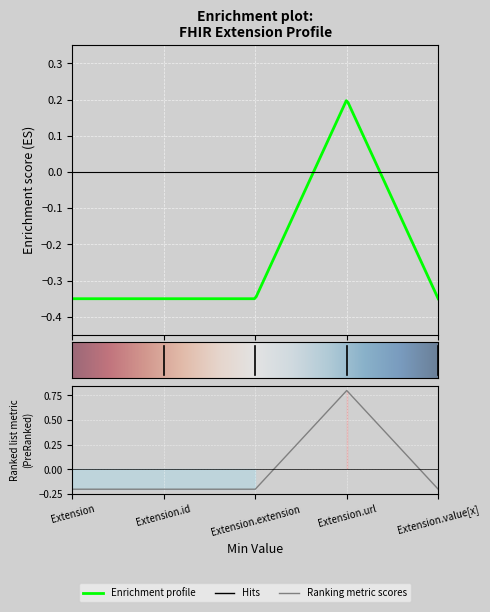

Count the values in the range 0 to 1.

1